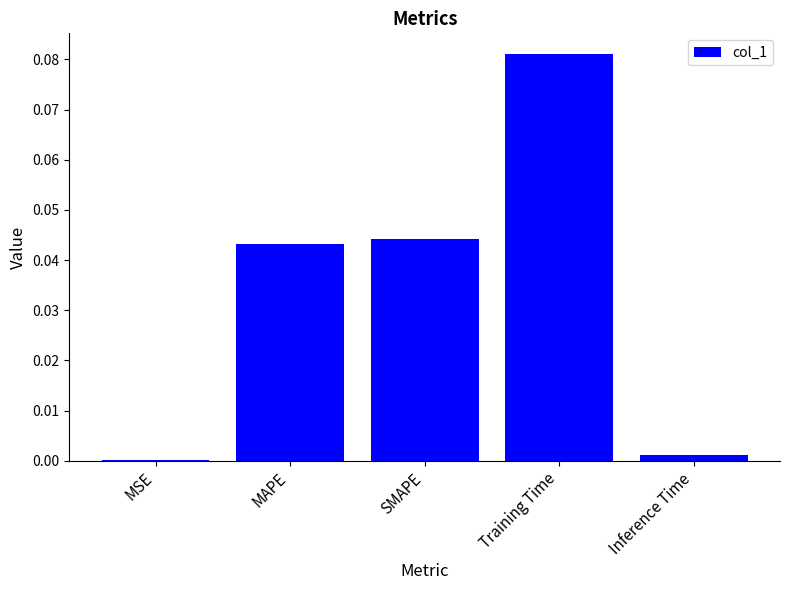

True or false: the data shows 0.1 at SMAPE.

False